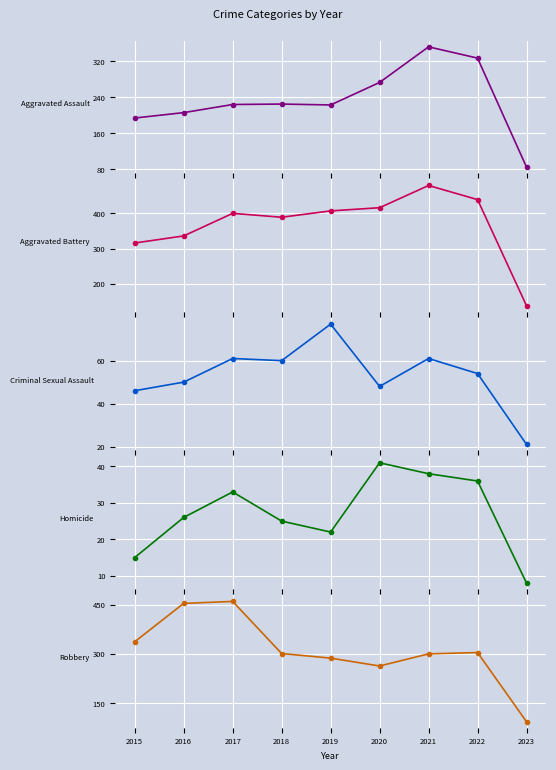

The value of Aggravated Battery at 2018 is 389. True or false?

True